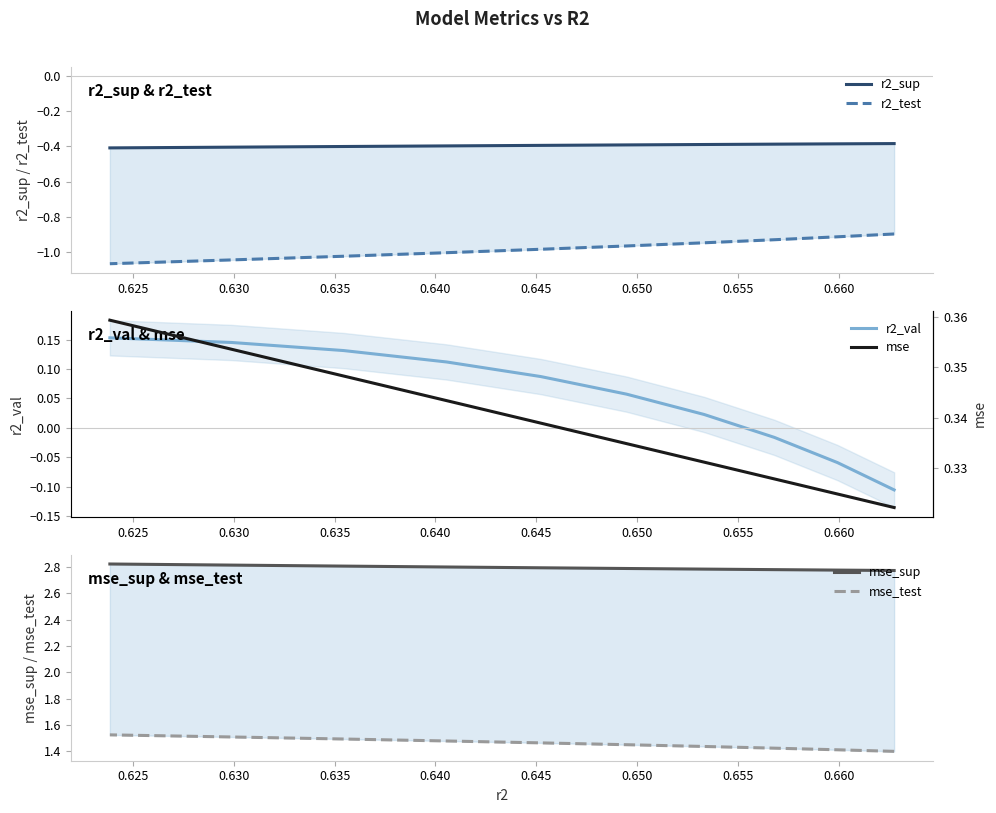

The mse_test series shows 1.5 at 0.640. True or false?

True